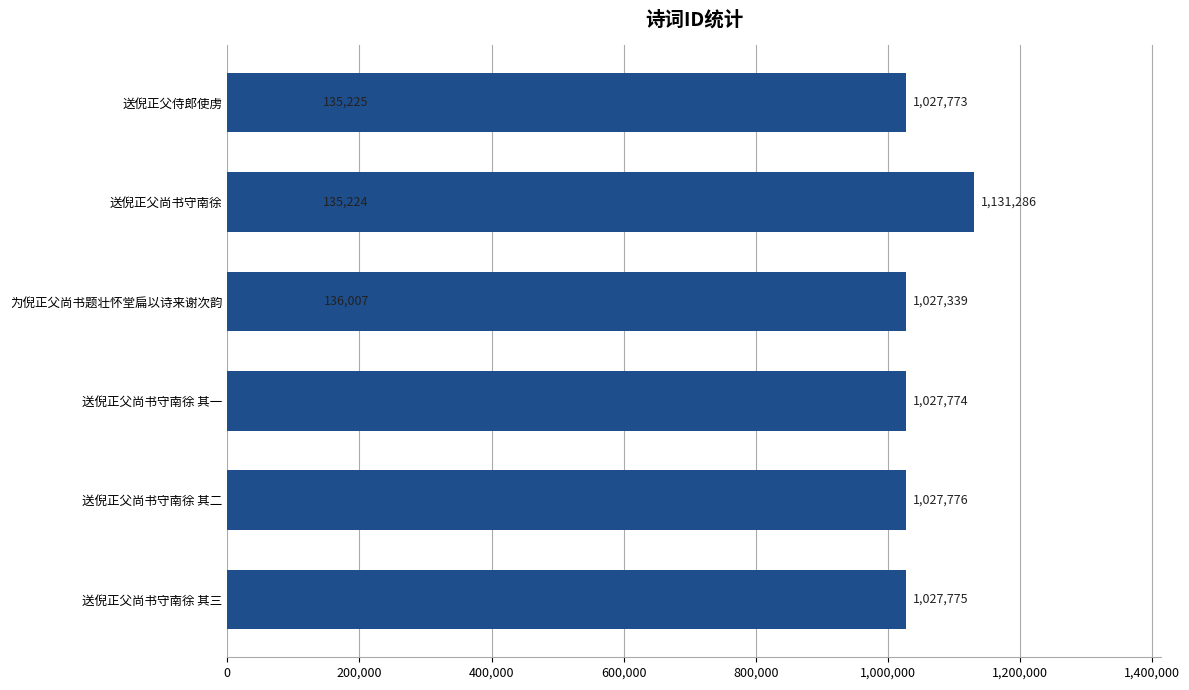

What is the greatest value displayed?

1131286